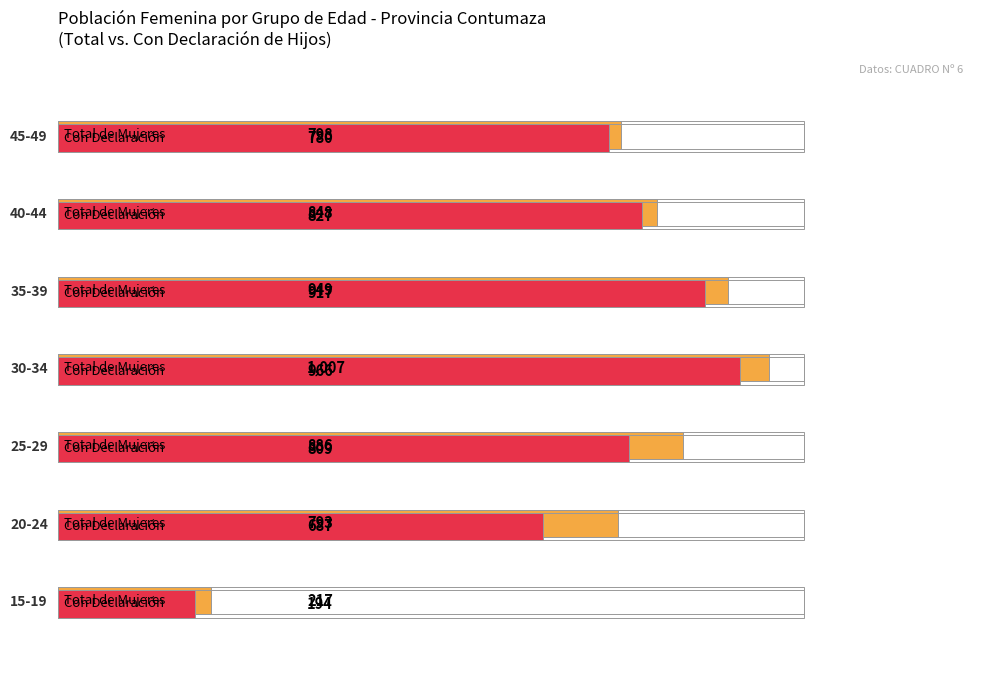

Which has a higher value, 30-34 or 35-39?

30-34